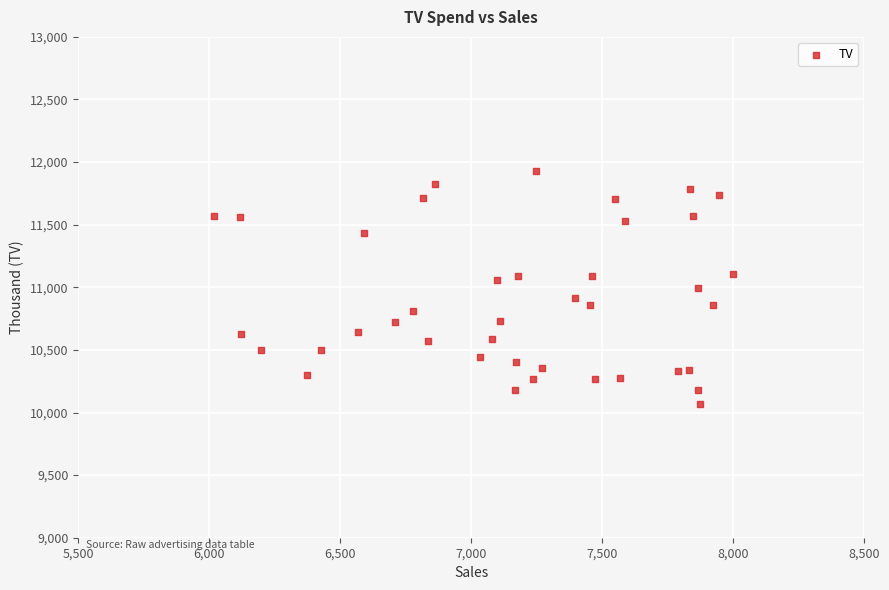

What is the range of Y values (max minus min)?

1859